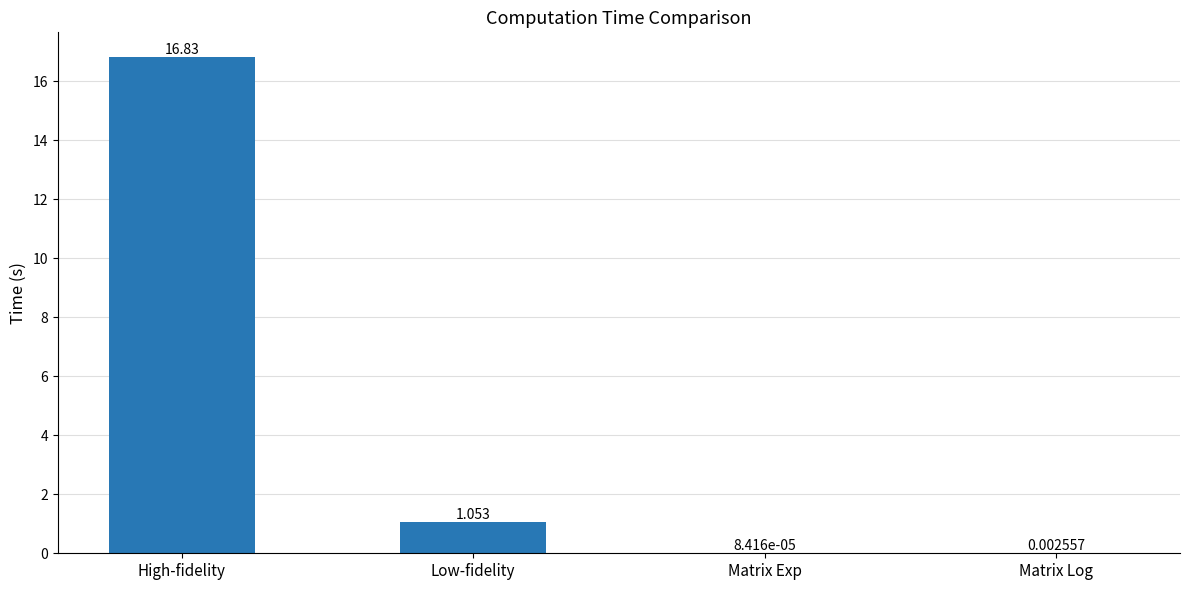

Are the bars horizontal?

No